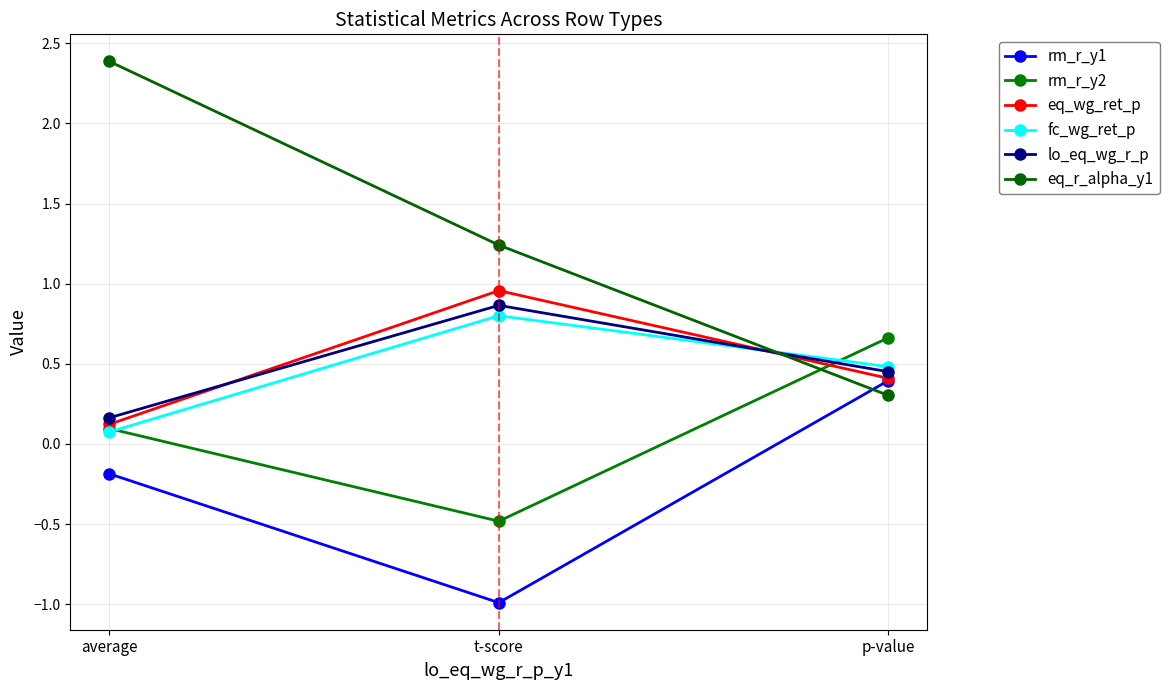

Rank the series at p-value from lowest to highest value.

eq_r_alpha_y1, rm_r_y1, eq_wg_ret_p, lo_eq_wg_r_p, fc_wg_ret_p, rm_r_y2